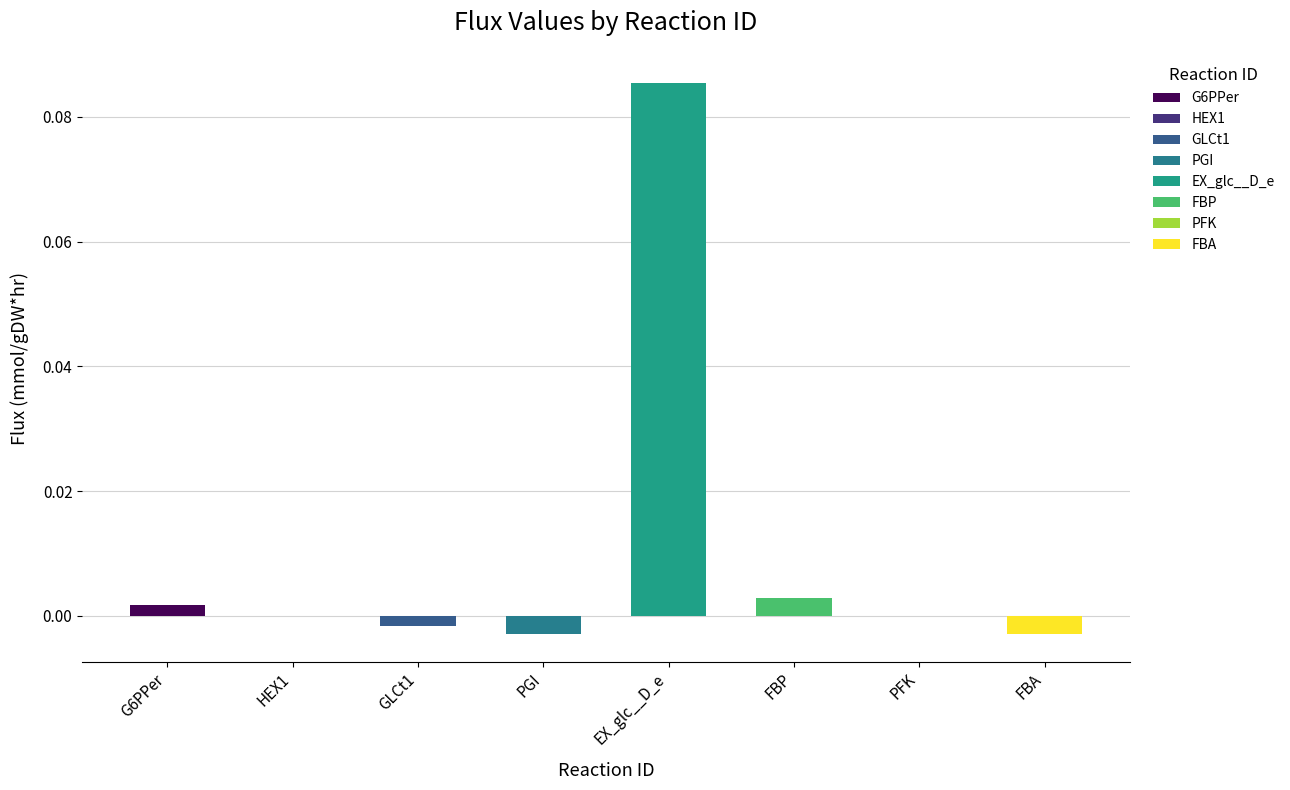

How many values are below zero?

3